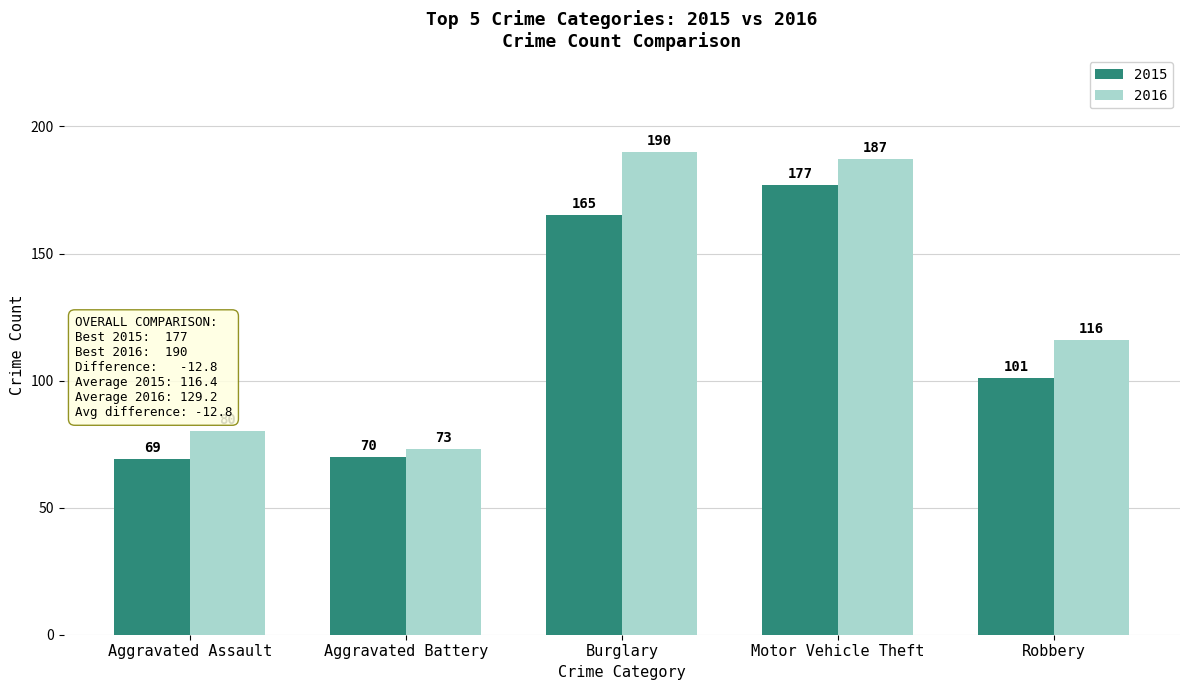

Is it true that 2015 equals 57 at Robbery?

False